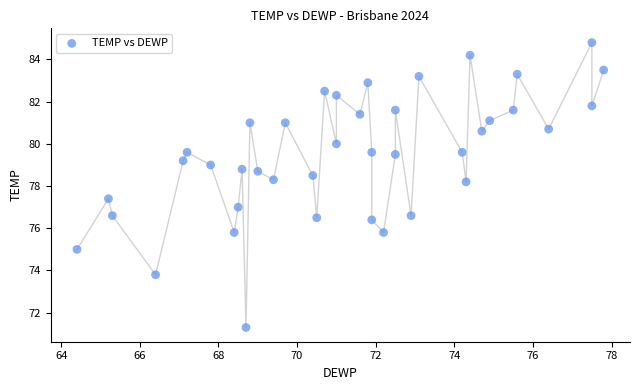

What is the range of X values (max minus min)?

13.4